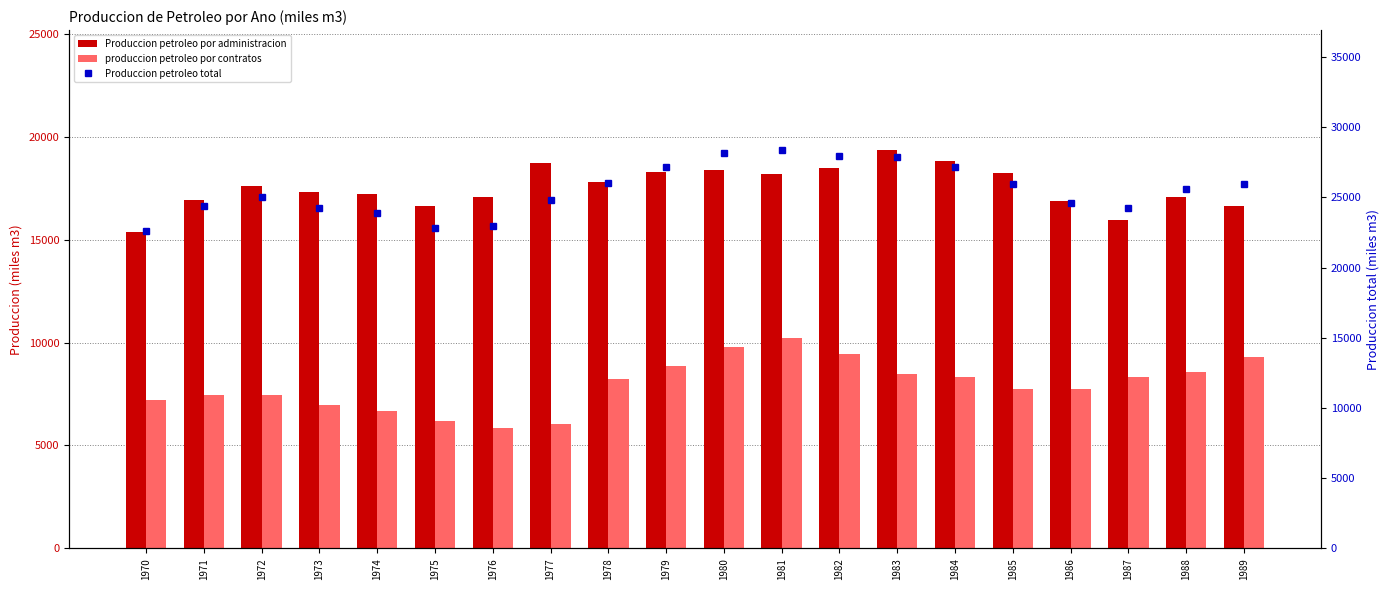

What is the difference between the second highest and second lowest values in the Produccion petroleo por administracion series?

2831